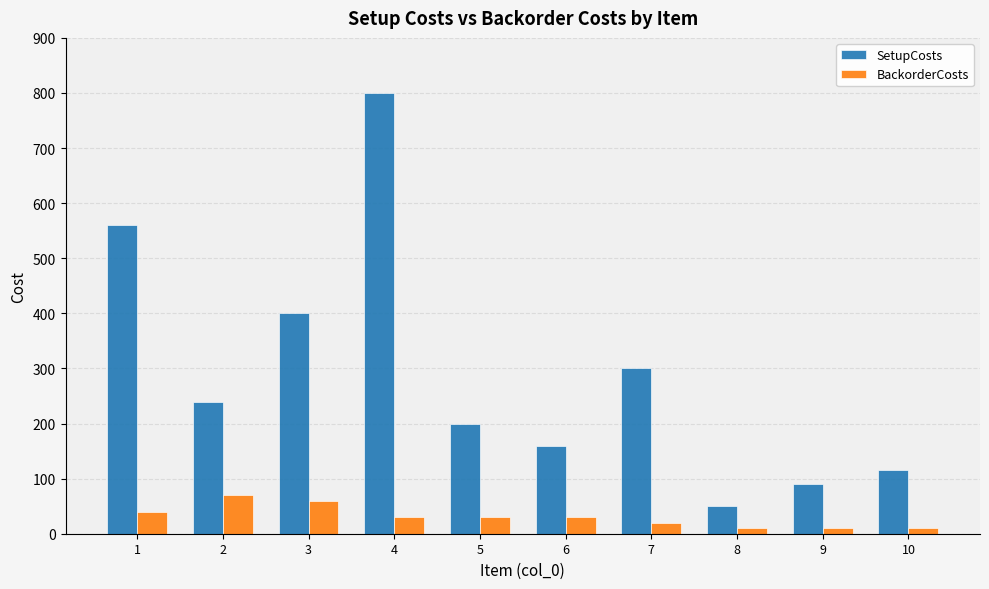

Reading left to right, transcribe all the data shown in this chart.

SetupCosts: 560	240	400	800	200	160	300	50	90	115
BackorderCosts: 40	70	60	30	30	30	20	10	10	10